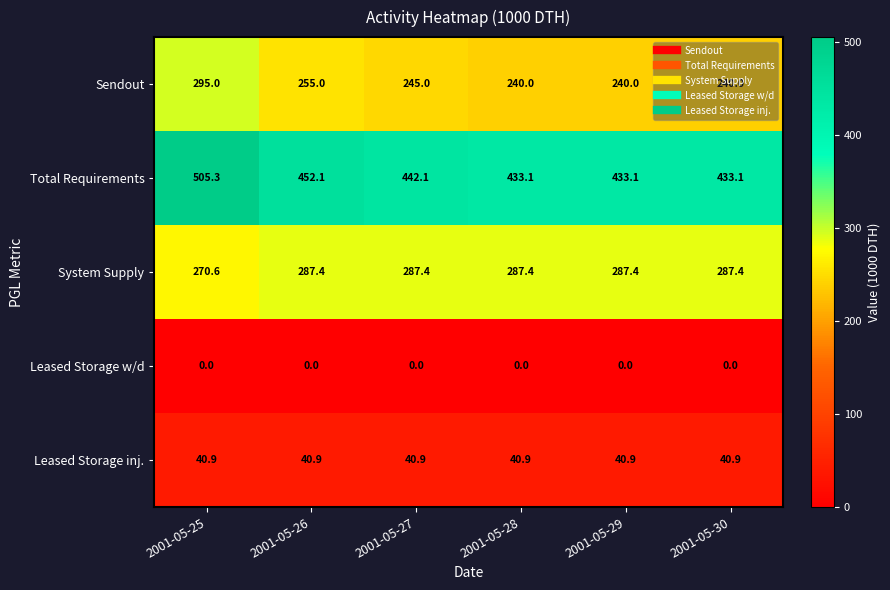

What is the difference between the maximum and minimum values in the Sendout series?

55.0